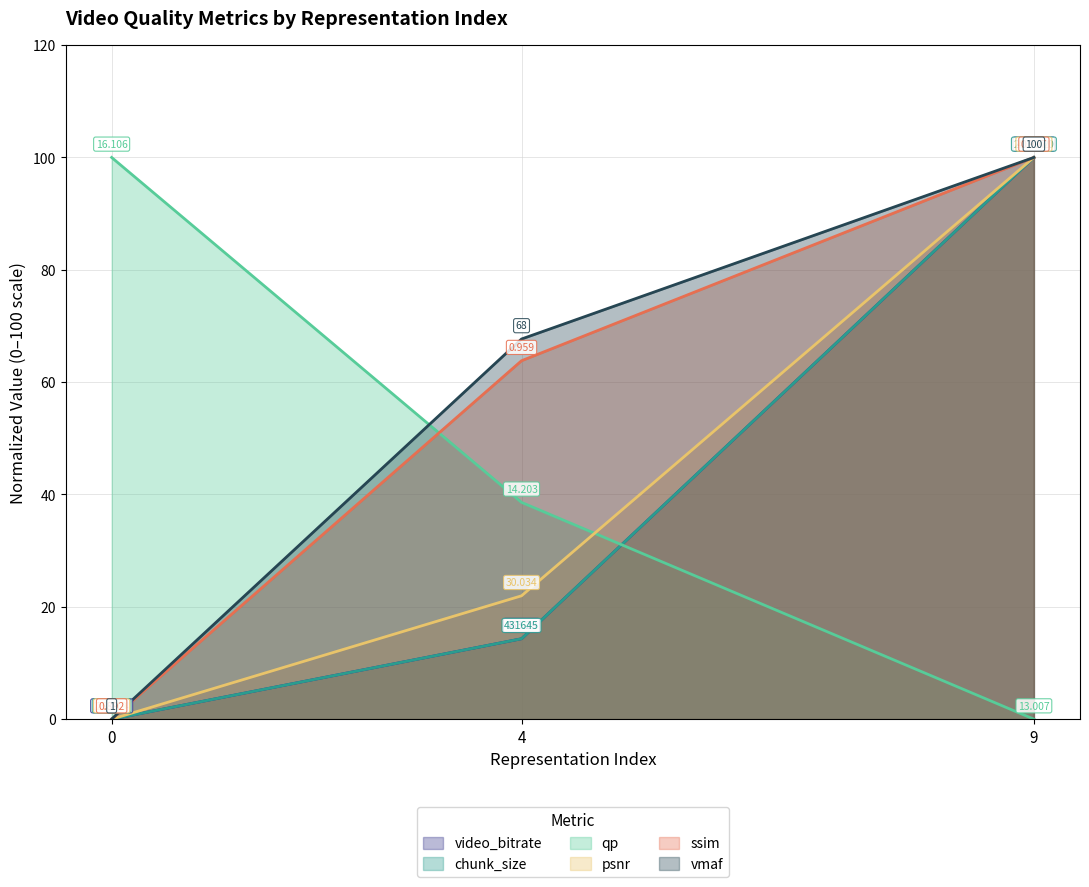

What is the value of the chunk_size point at the 2nd from the left?

14.3